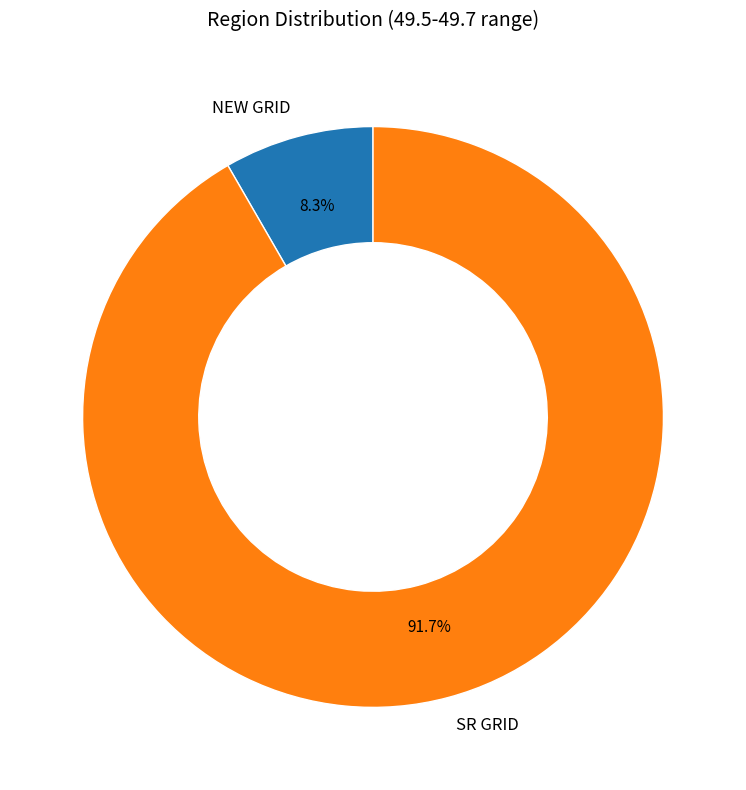

Rank the categories by value from highest to lowest.

SR GRID, NEW GRID